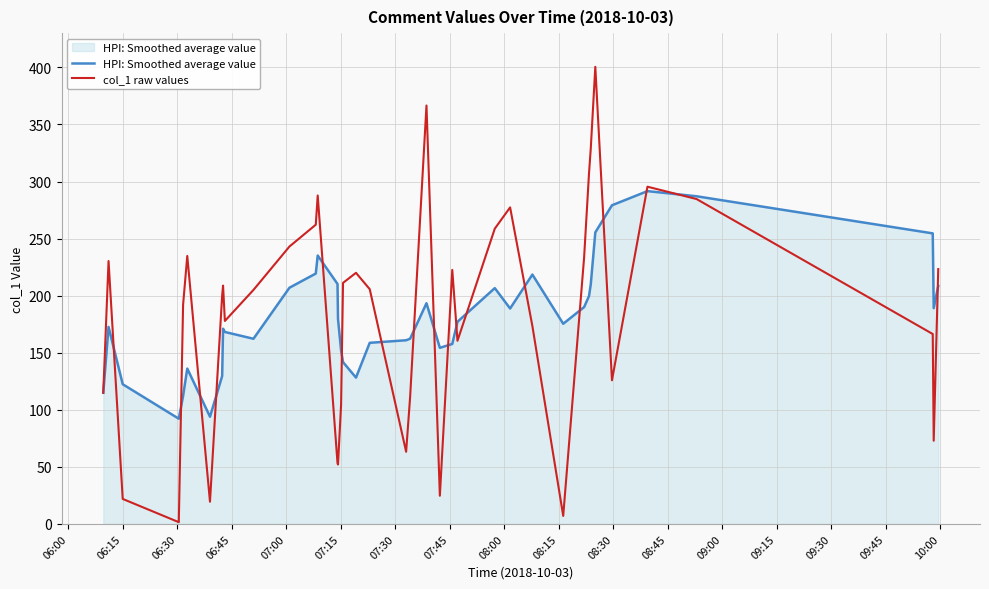

What is the maximum value for HPI: Smoothed average value?

291.6